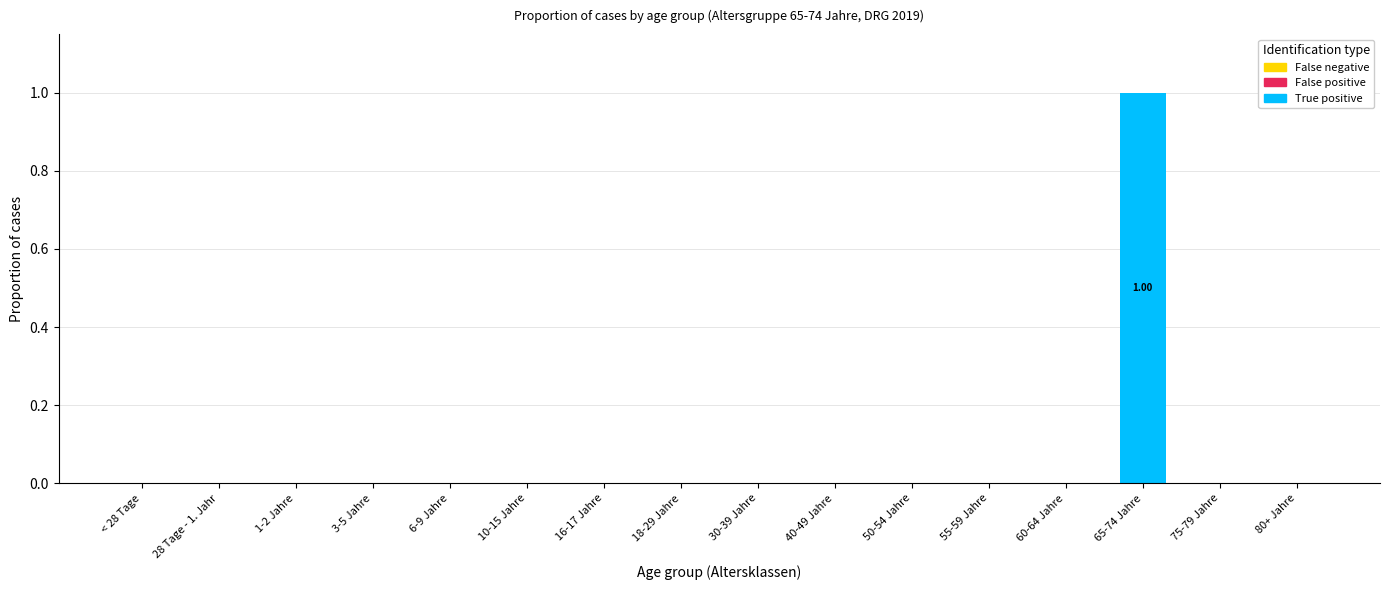

Which has a higher value, 65-74 Jahre or 28 Tage - 1. Jahr?

65-74 Jahre